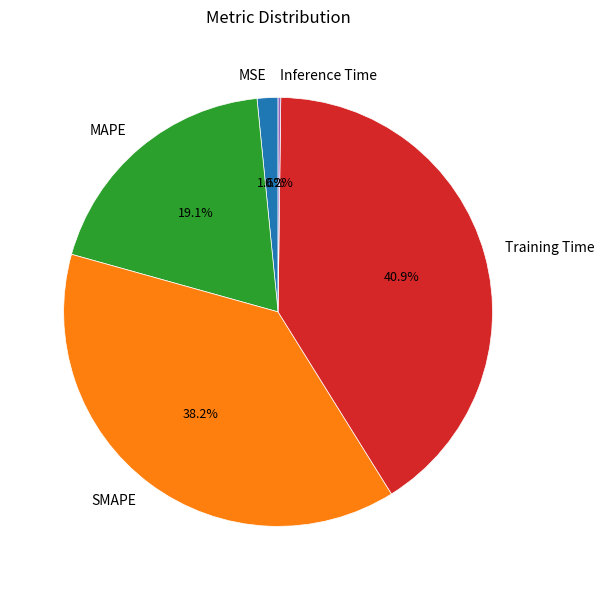

To the nearest percent, what portion does Training Time represent?

41%